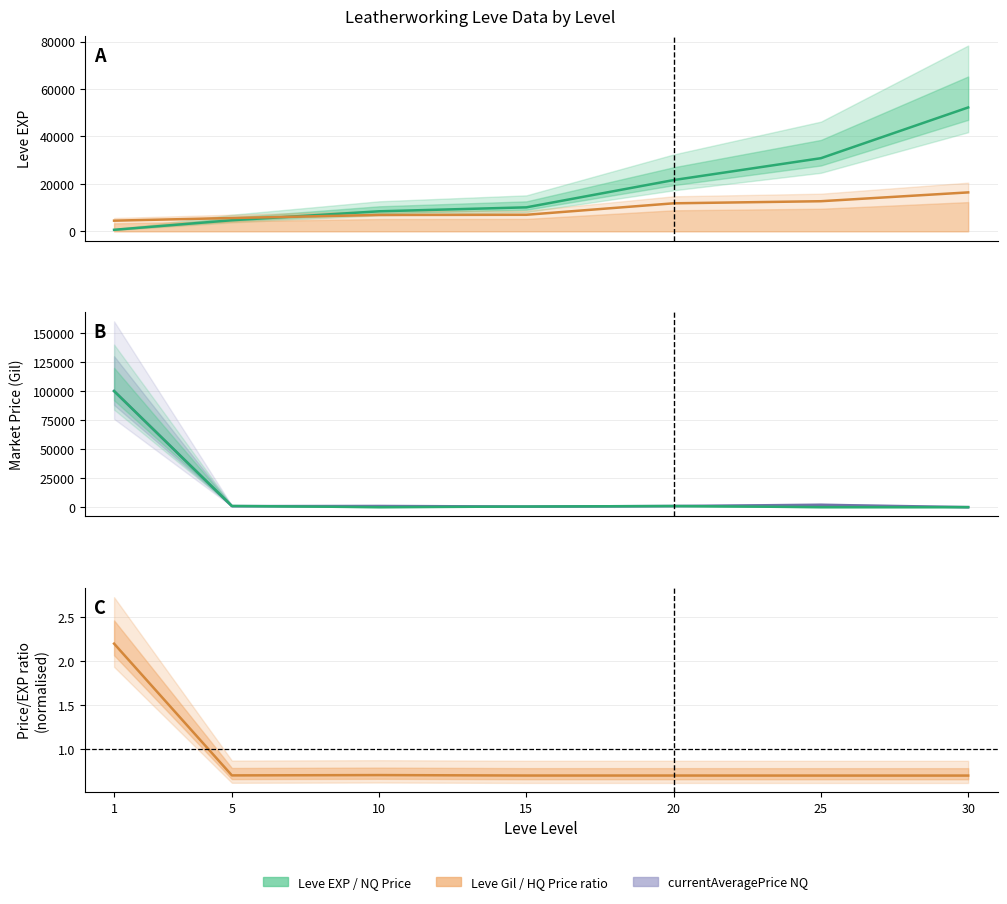

Does the chart have visible grid lines?

Yes